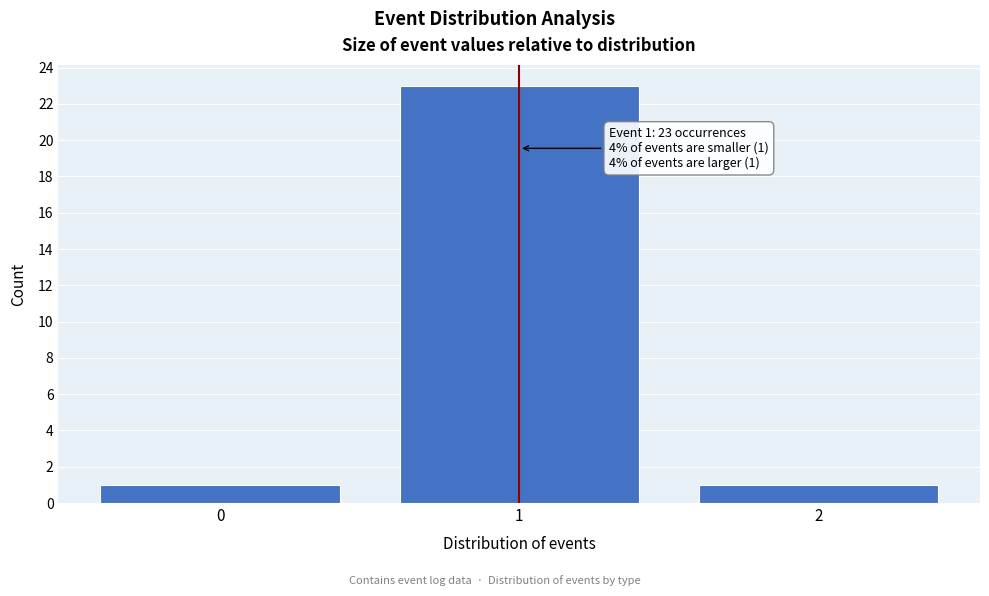

Reading left to right, what are all the values shown in this chart?

1	23	1